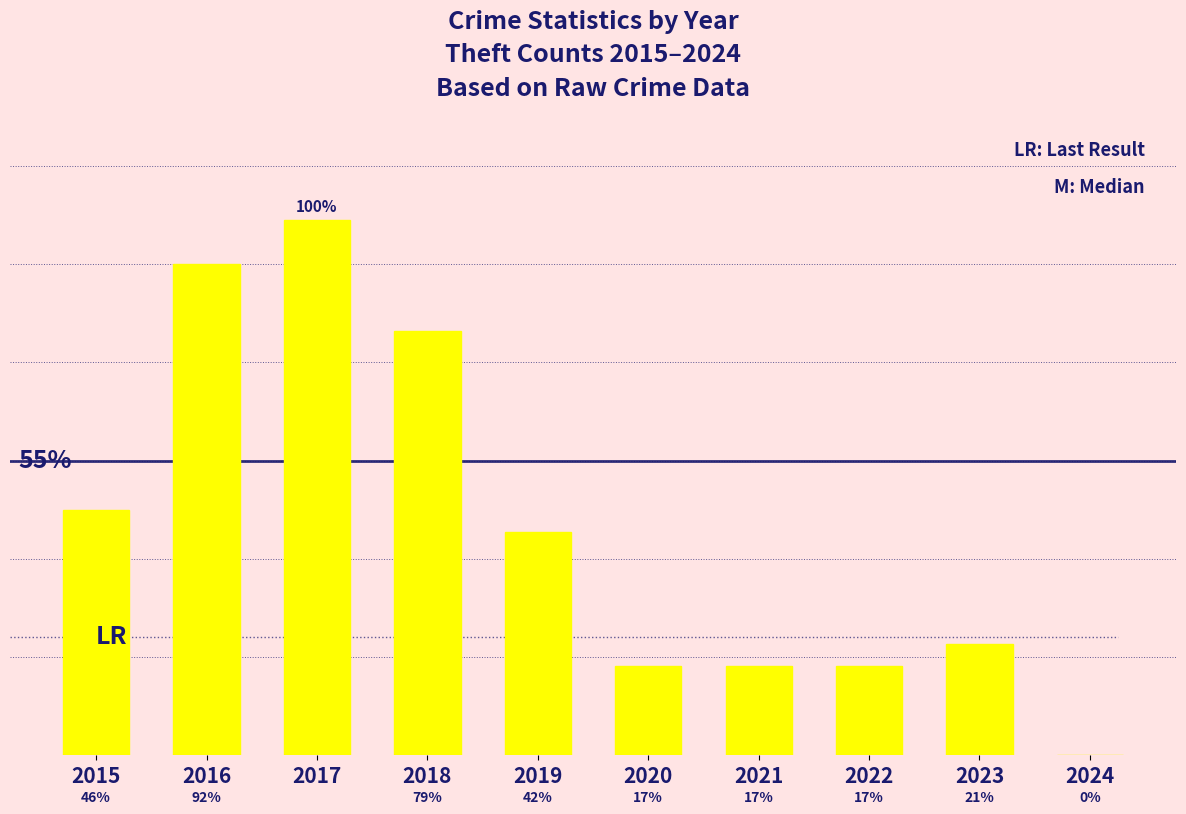

Which category has the highest value across all series?

2017